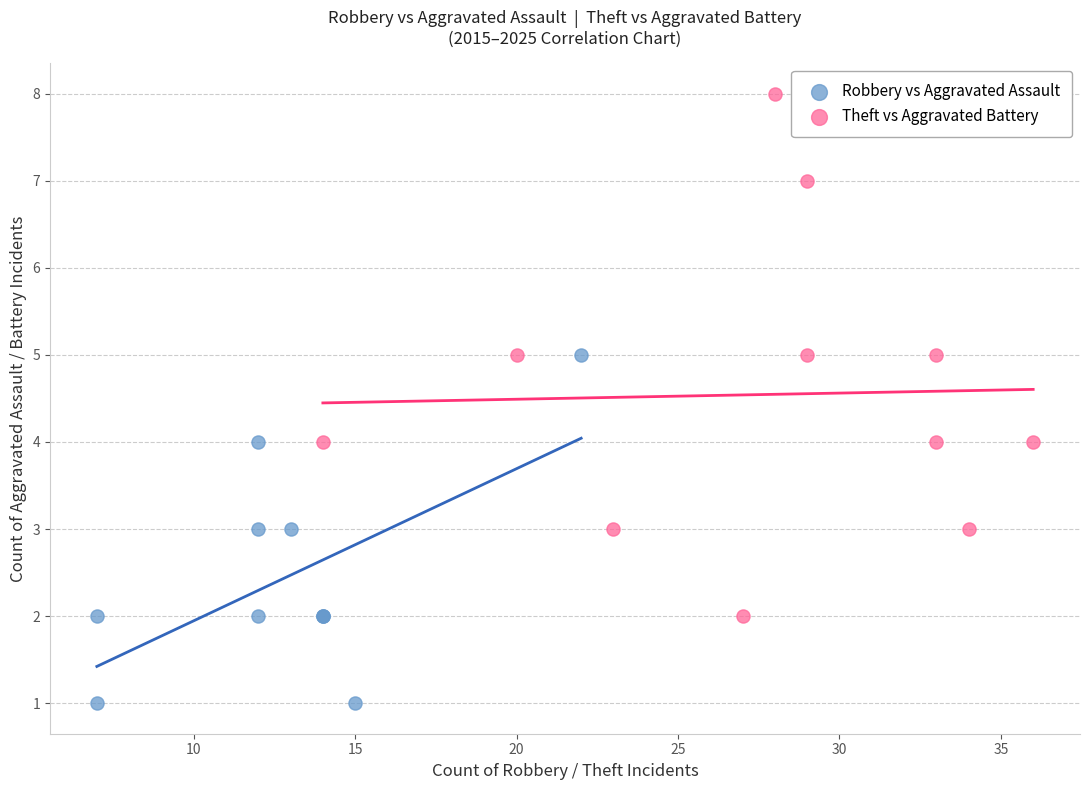

Which series has the largest Y range (max minus min)?

Theft vs Aggravated Battery